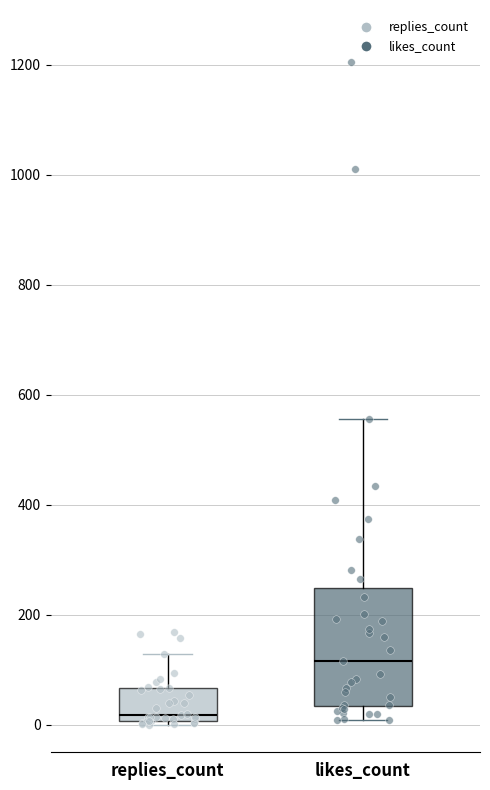

Comparing the boxes themselves (not the whiskers), which one is the tallest?

likes_count